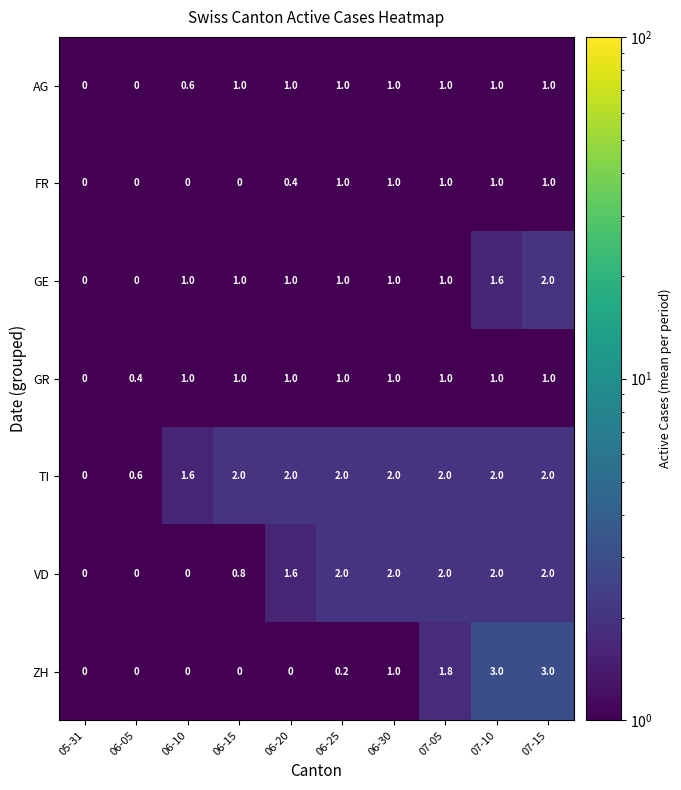

The GE series shows 1.0 at 06-10. True or false?

True